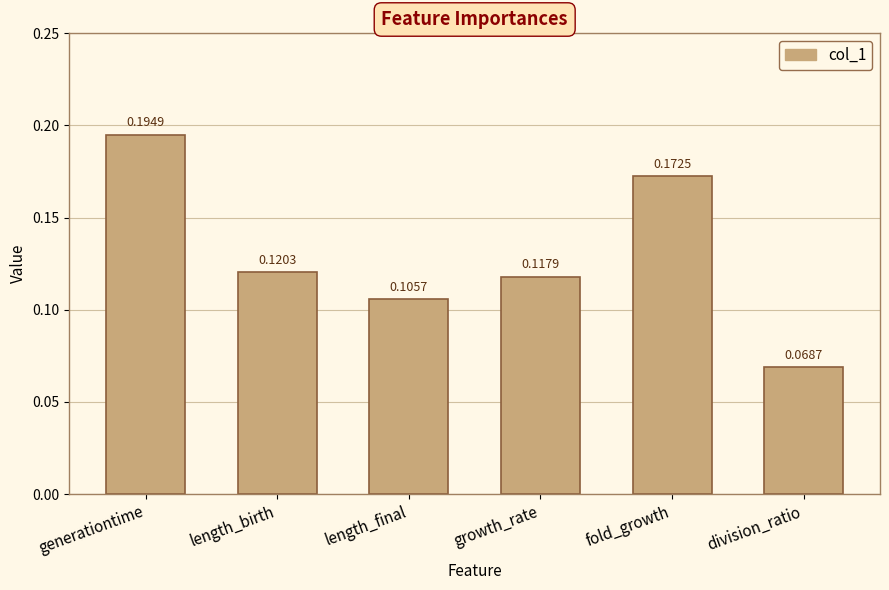

What position from the right is length_birth?

5